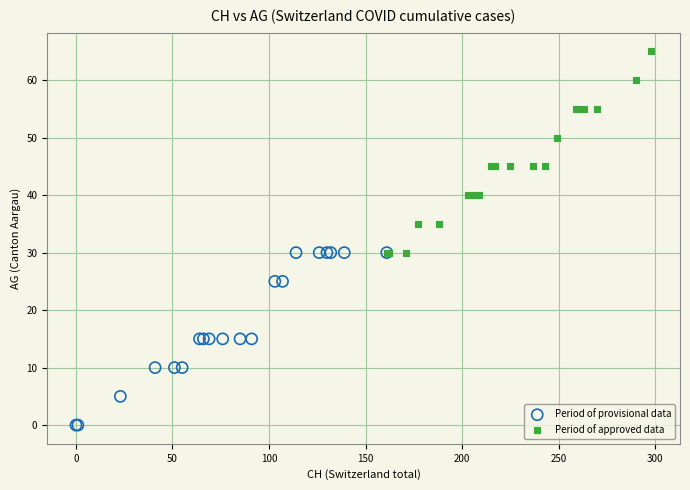

Which series has the largest Y range (max minus min)?

Period of approved data